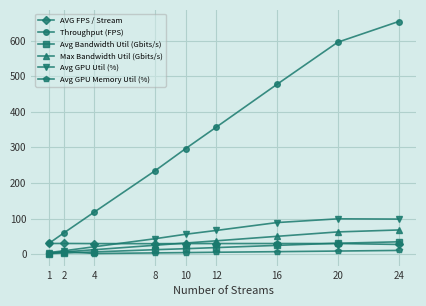

What is the value of the Avg GPU Memory Util (%) point at the 4th from the left?

3.5